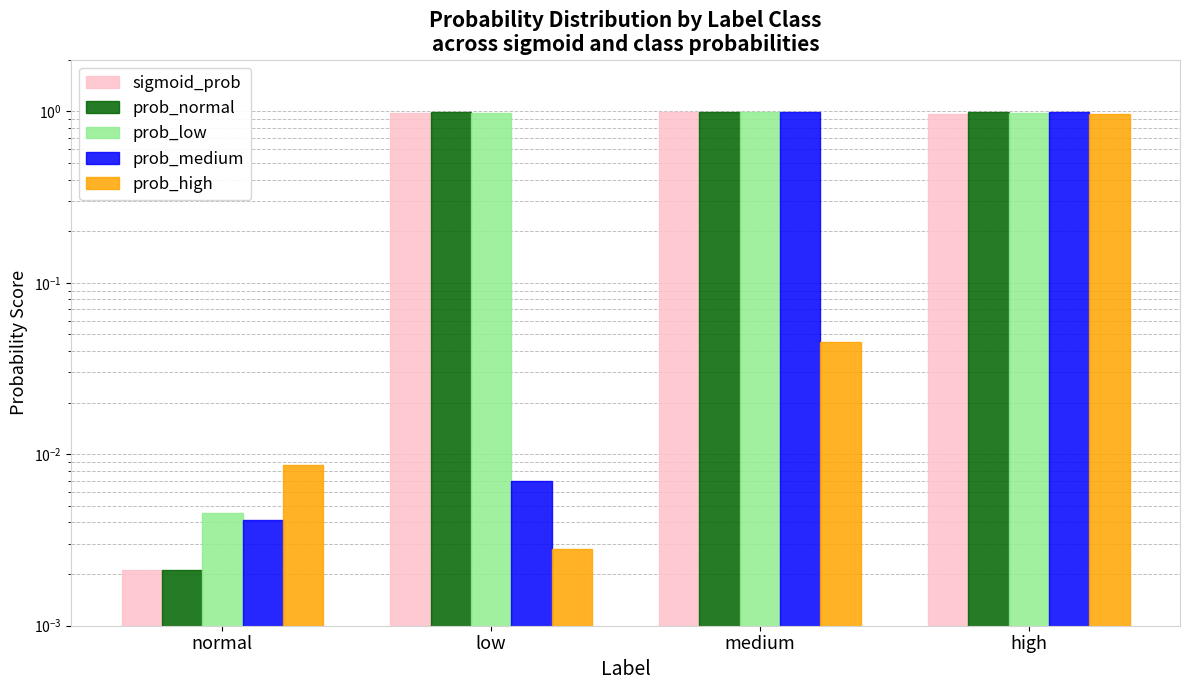

What is the difference between the second highest and minimum values in the sigmoid_prob series?

1.0